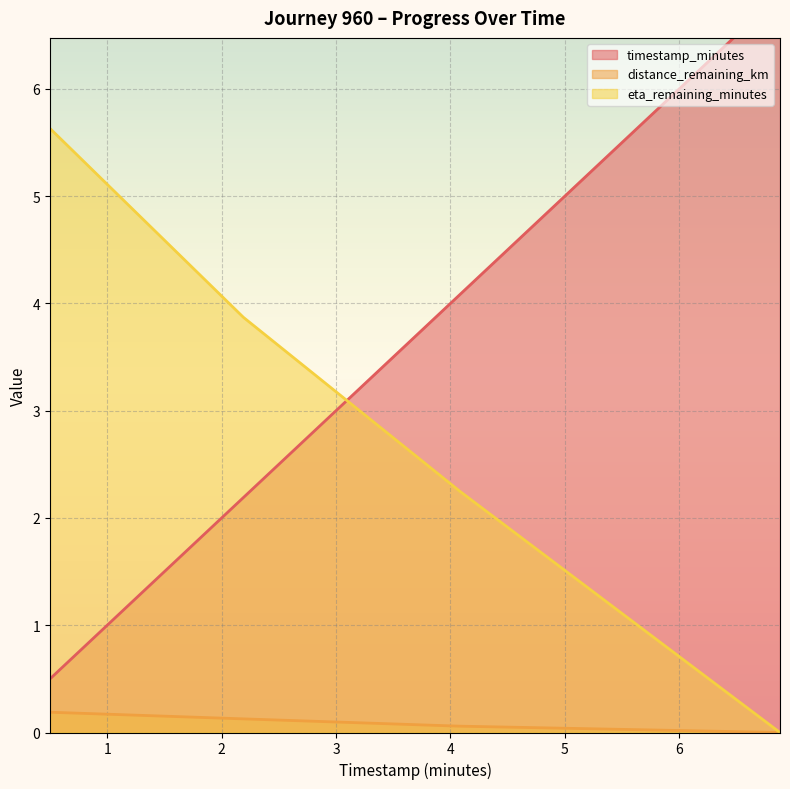

At 0.5, list the series in order from smallest to largest.

distance_remaining_km, timestamp_minutes, eta_remaining_minutes